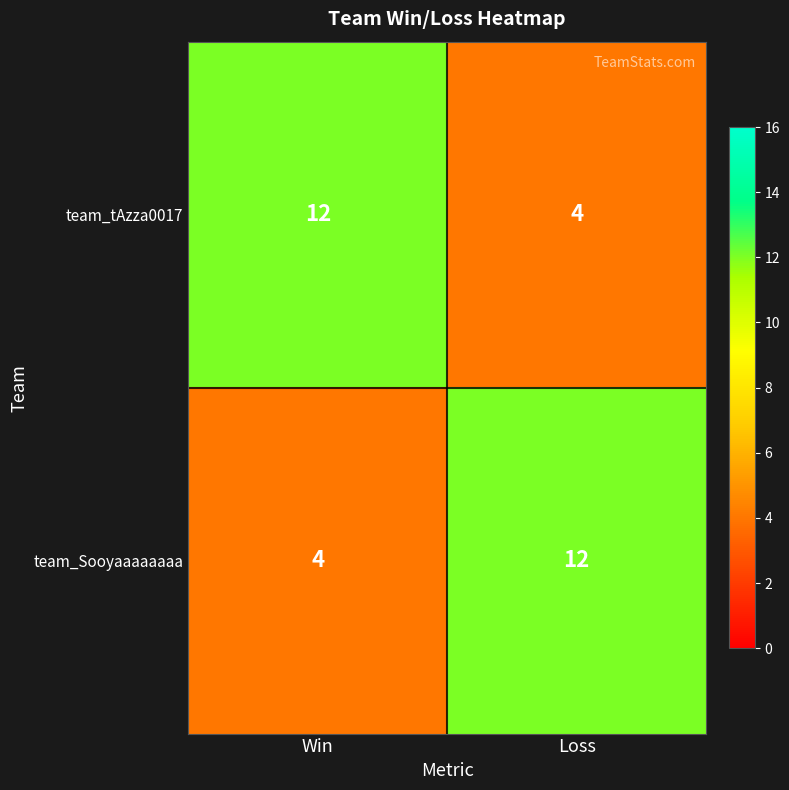

What is the smallest value displayed?

4